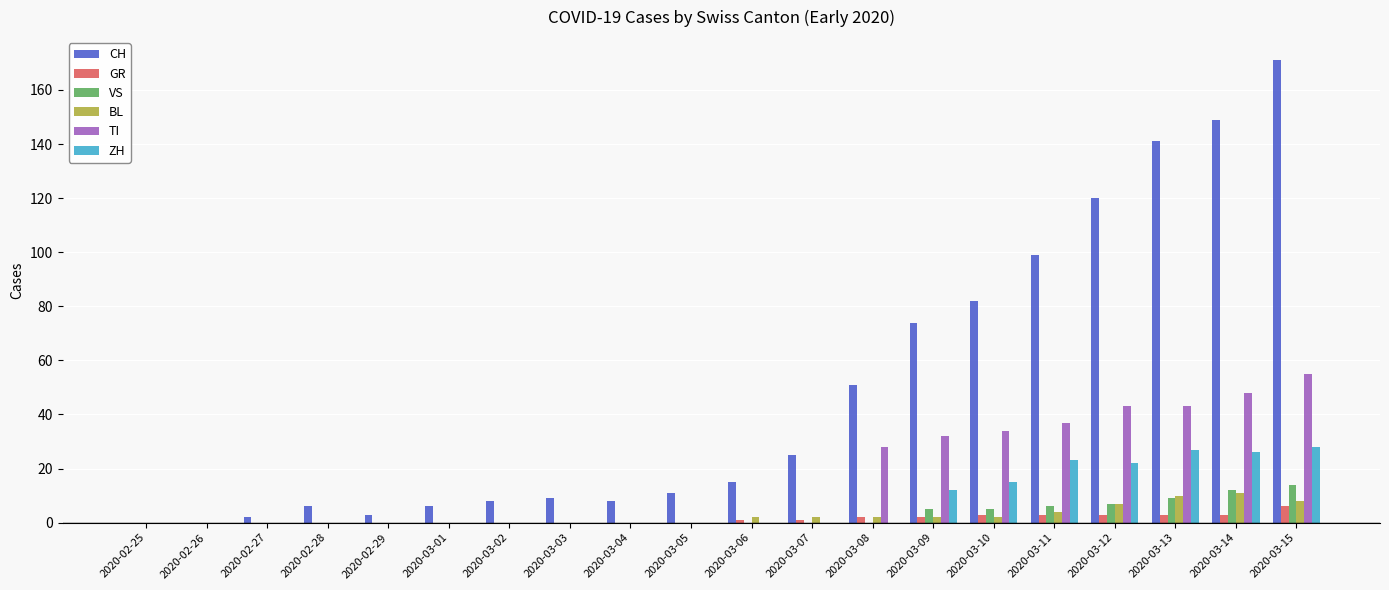

Count the number of data series in this chart.

6